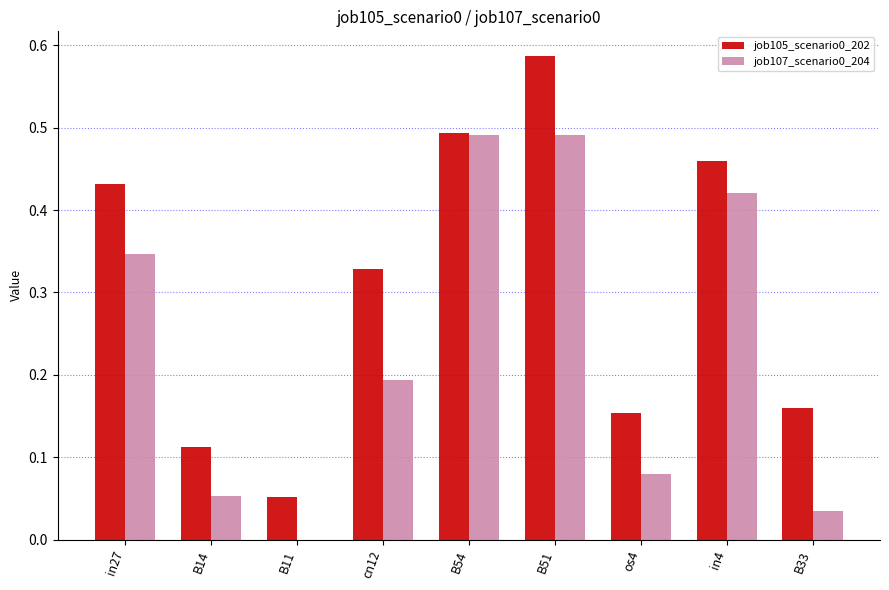

Which category has the highest value across all series?

B51